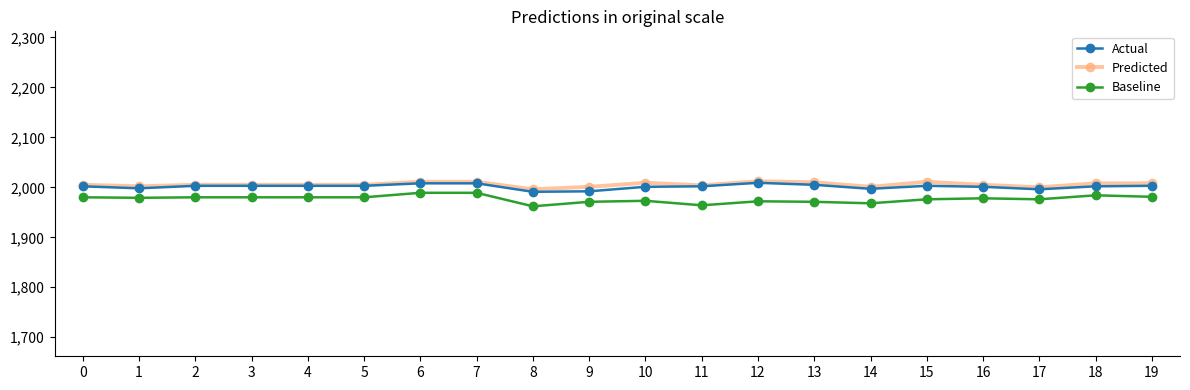

True or false: Predicted has a value of 2011 at 15.

True